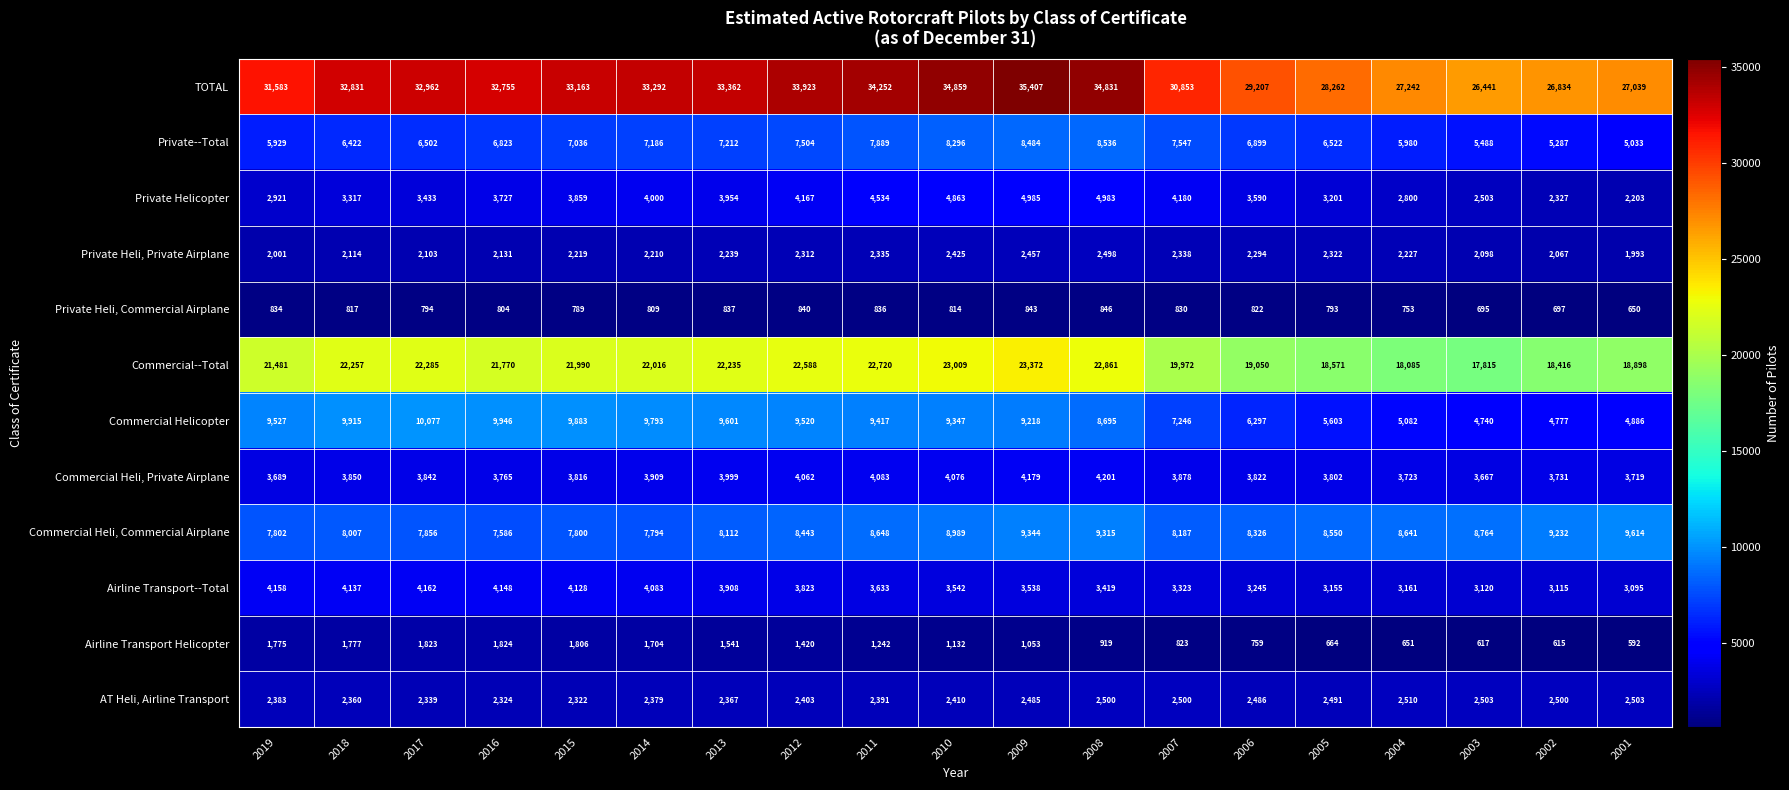

At which category is the sum across all series the highest?

2009